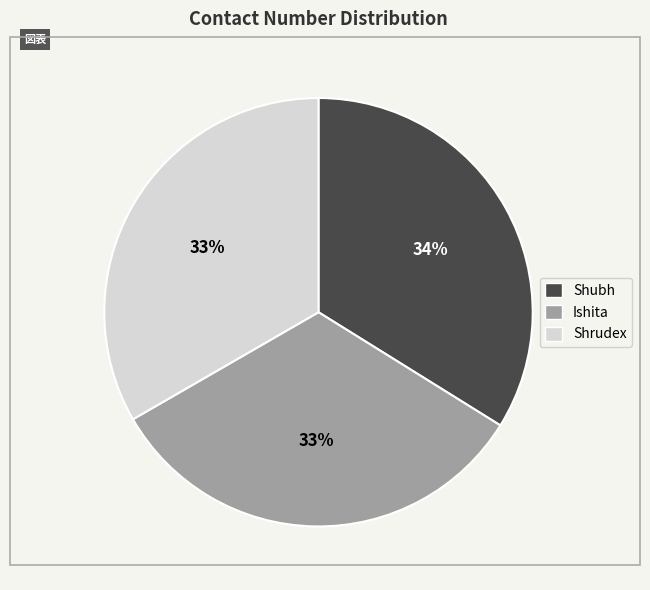

Is Shrudex the majority of the pie?

No